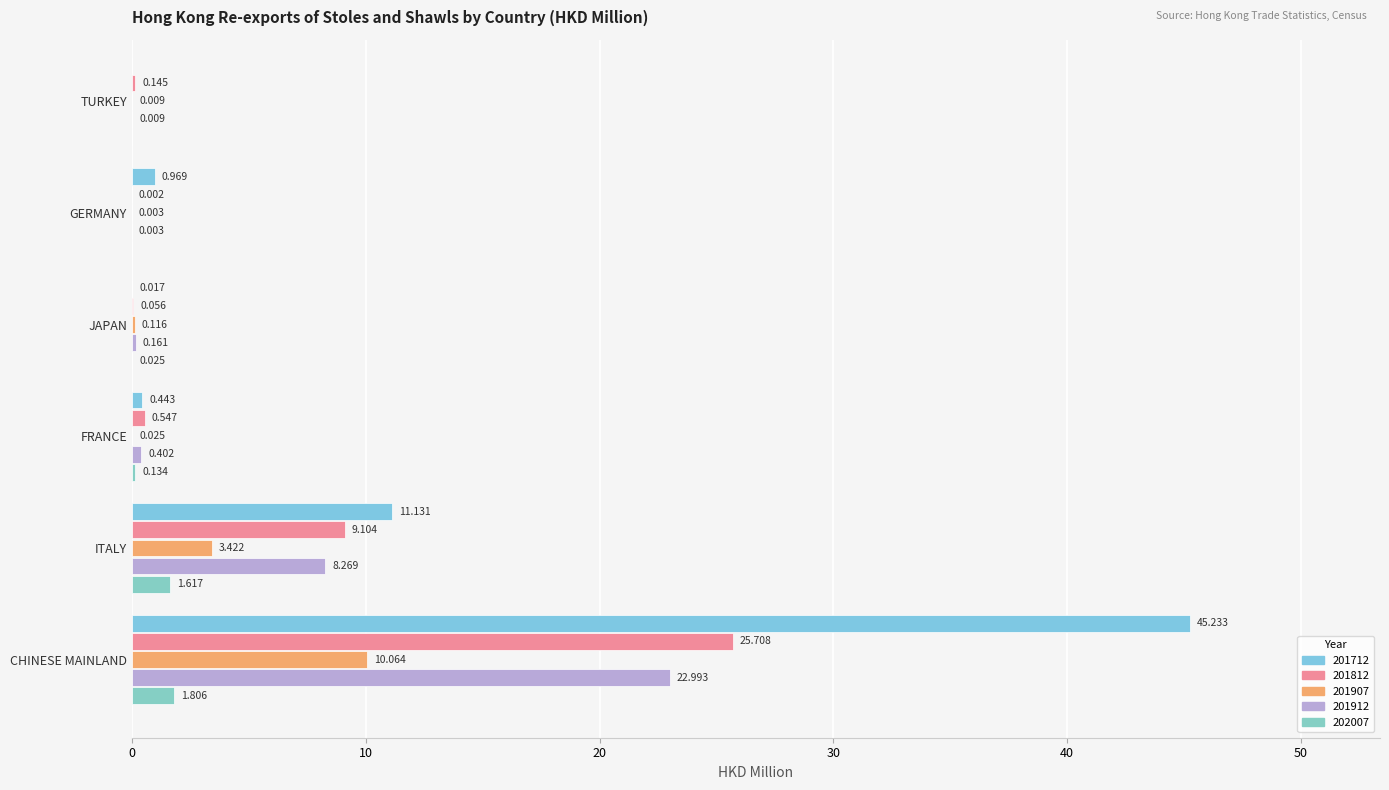

Count the number of categories in the chart.

6